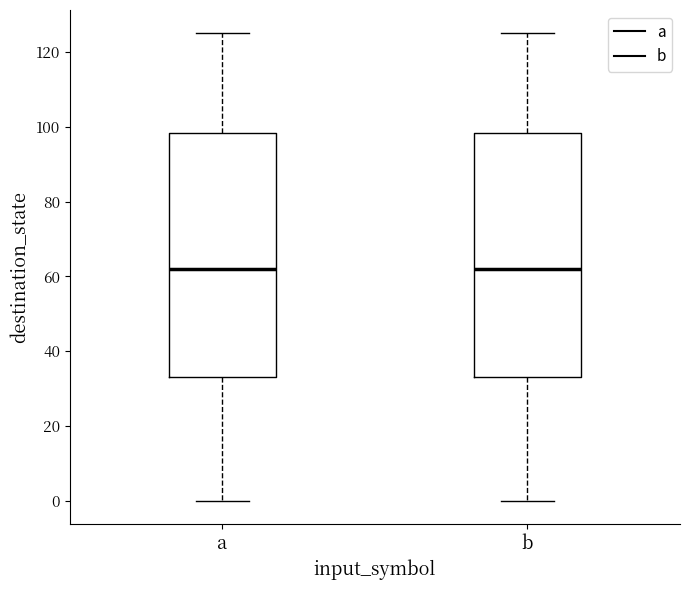

Reading left to right, read every box against the y-axis: the position of its median line, the range the box covers, and the ends of its whiskers. The values are not printed on the chart, so give them approximately, as read against the axis.

a: median 62, box 34 to 98, whiskers 0 to 126
b: median 62, box 34 to 98, whiskers 0 to 126